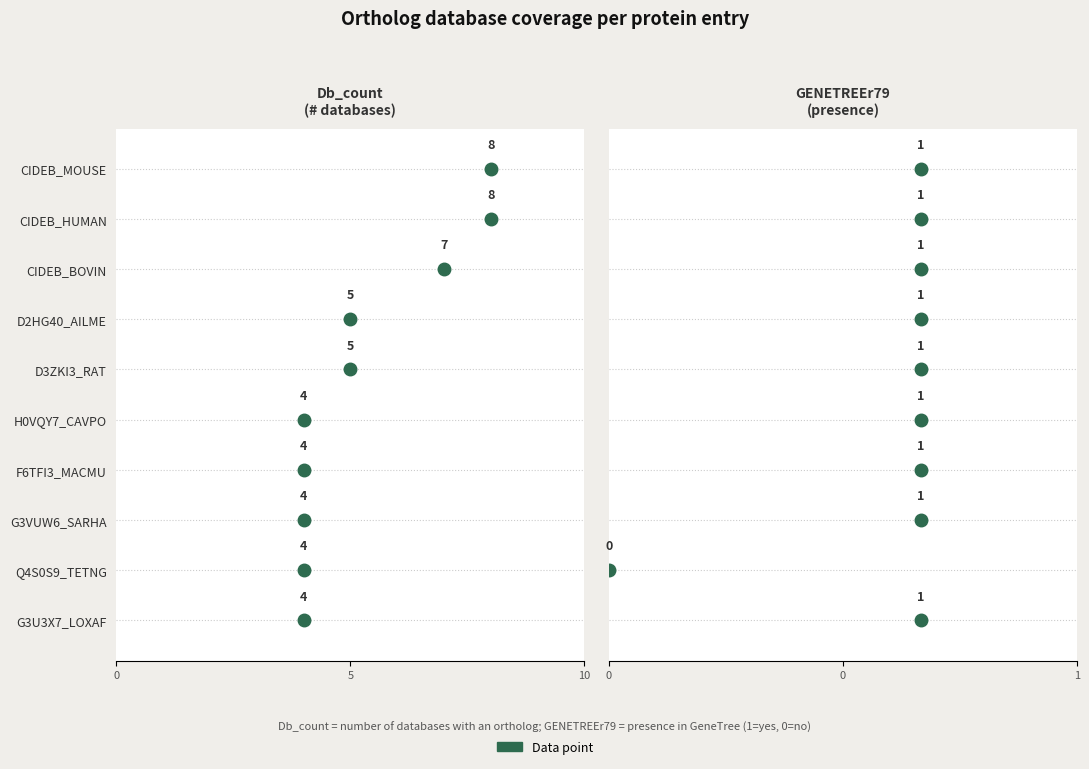

True or false: Db_count and GENETREEr79 cross at least once.

False